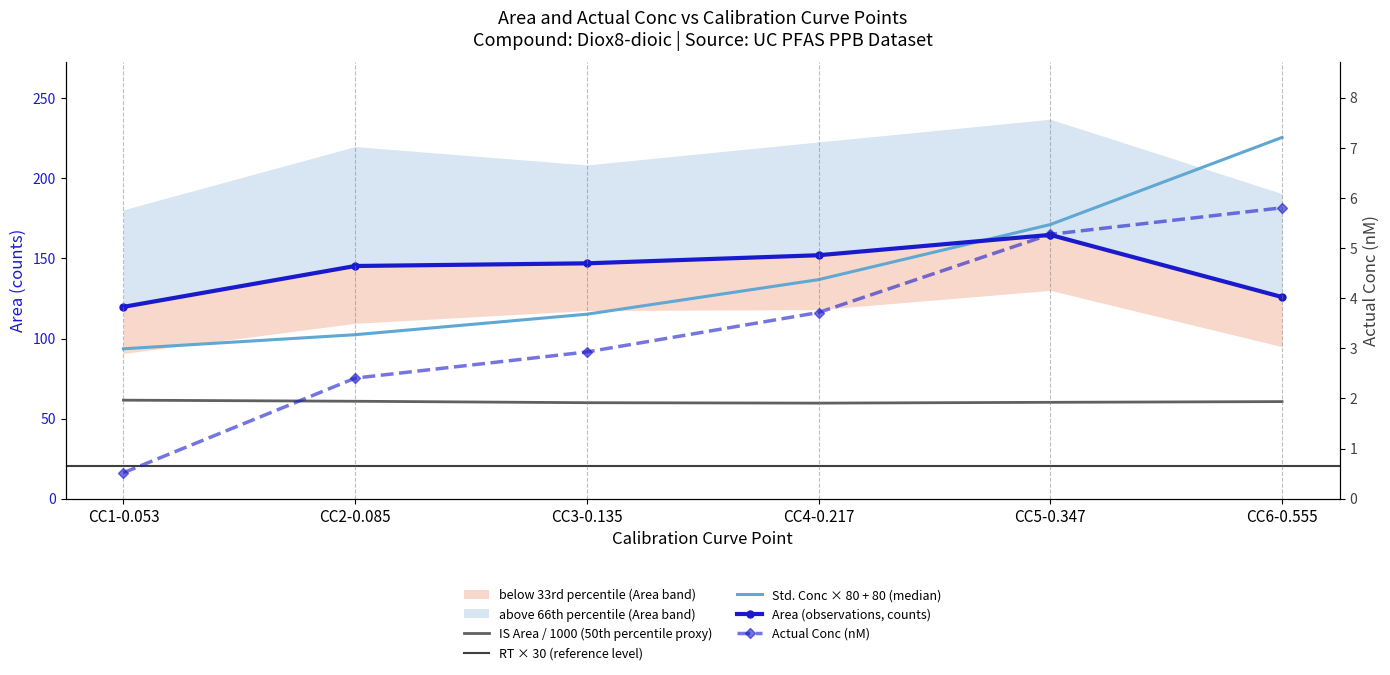

How many data points does each series have?

6